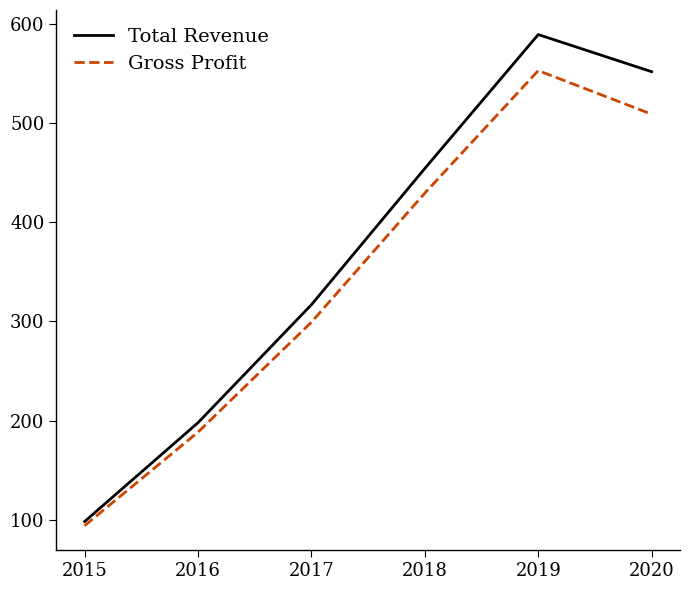

Which series has the largest total across all categories?

Total Revenue